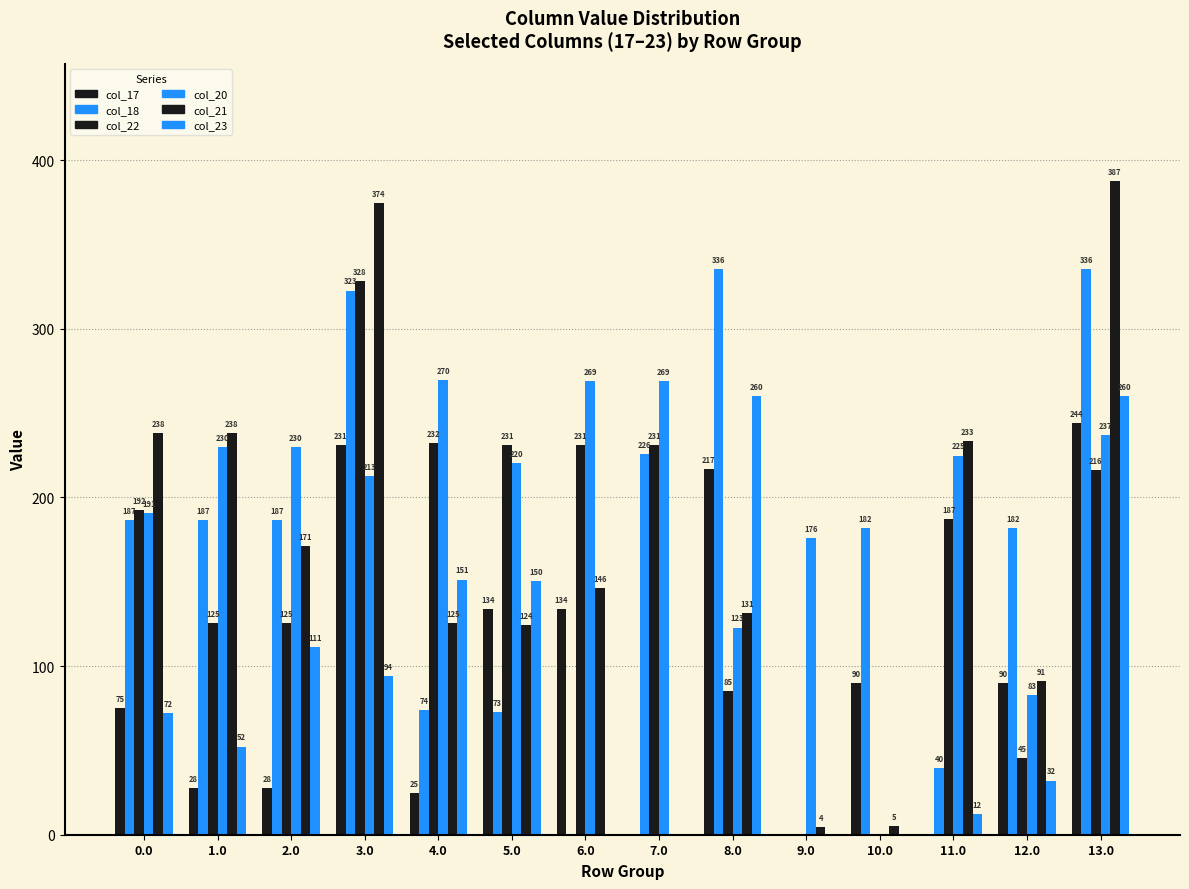

Count the number of categories in the chart.

14